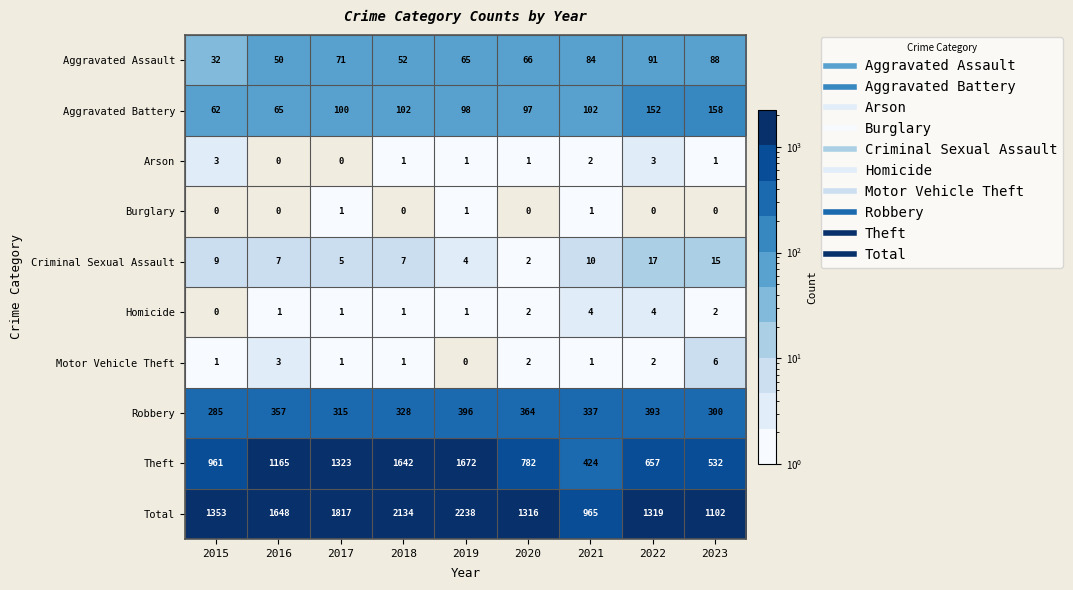

What is the minimum value for Aggravated Assault?

32